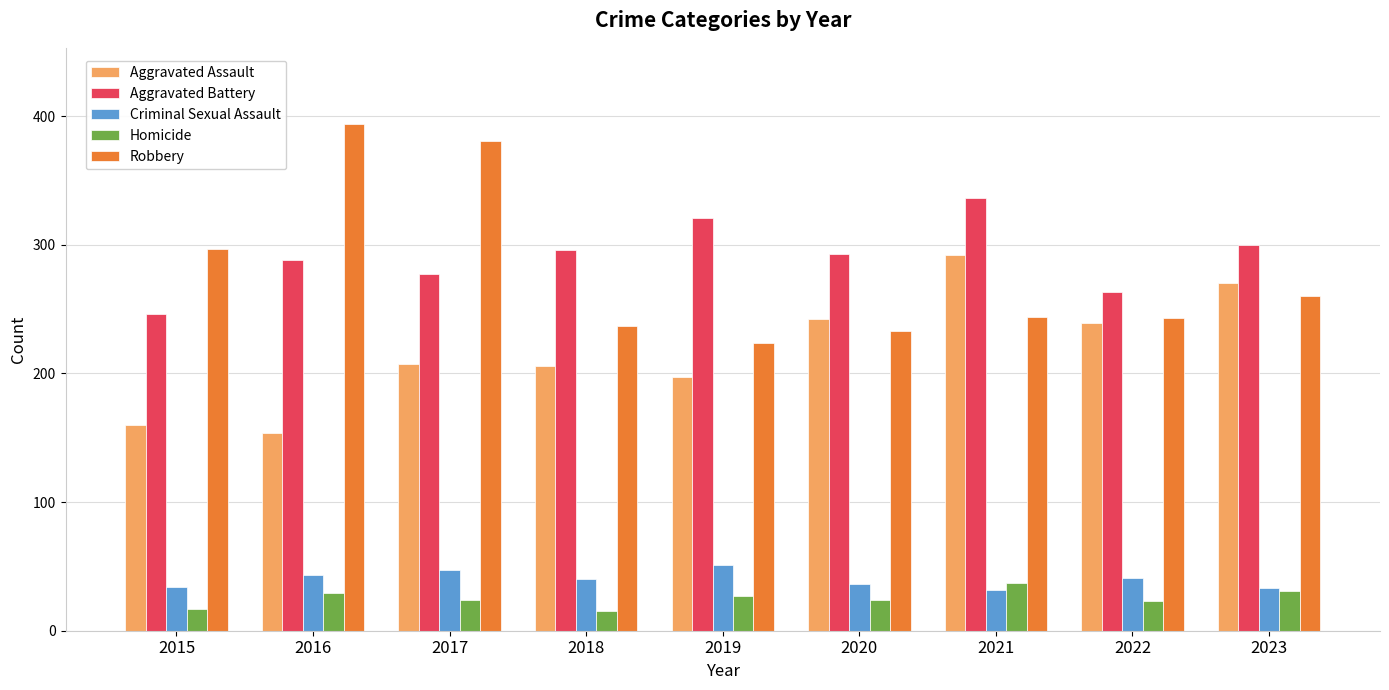

Are the bars grouped side by side (vs. stacked)?

Yes